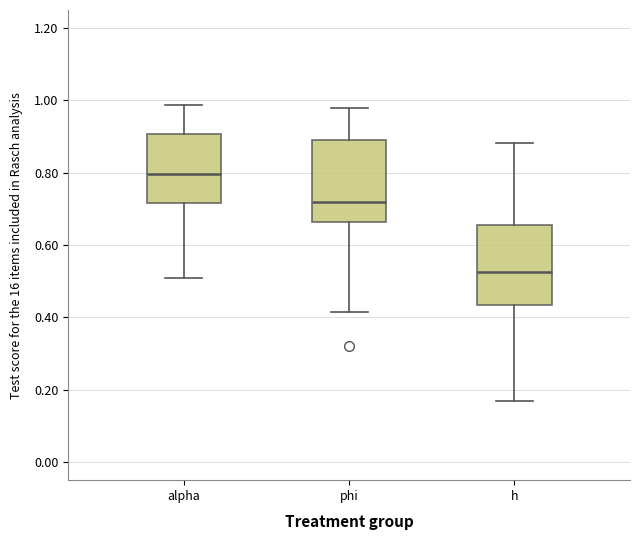

Which box has the highest median line?

alpha